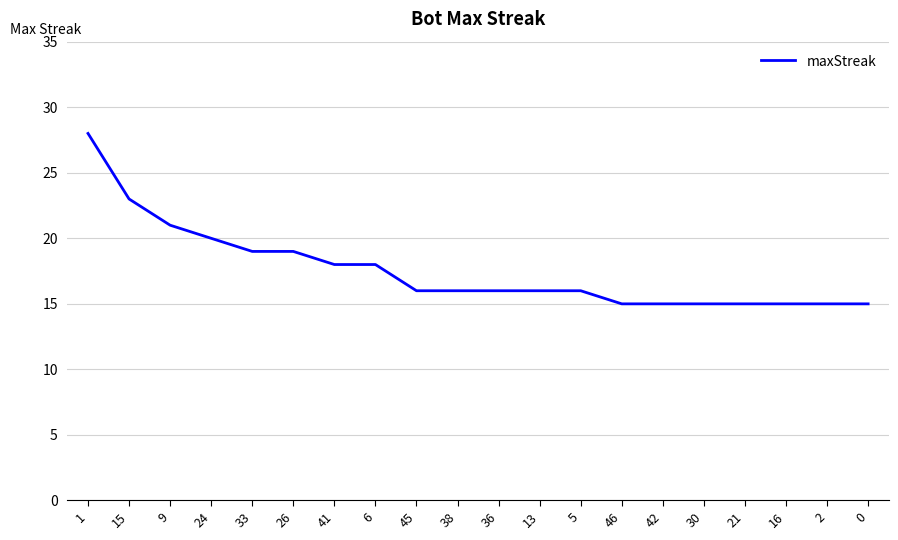

Read the value at 24, to the nearest 10.

20